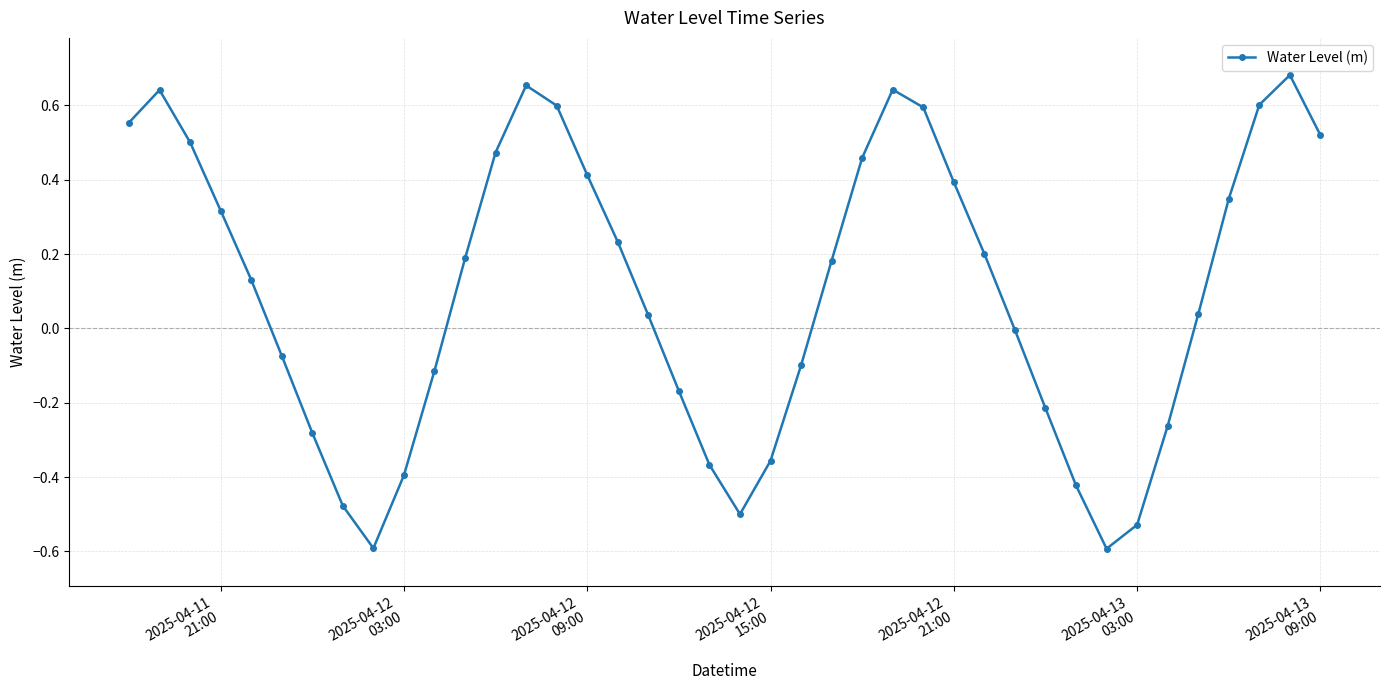

True or false: the data has more than 0 interior local peaks.

True